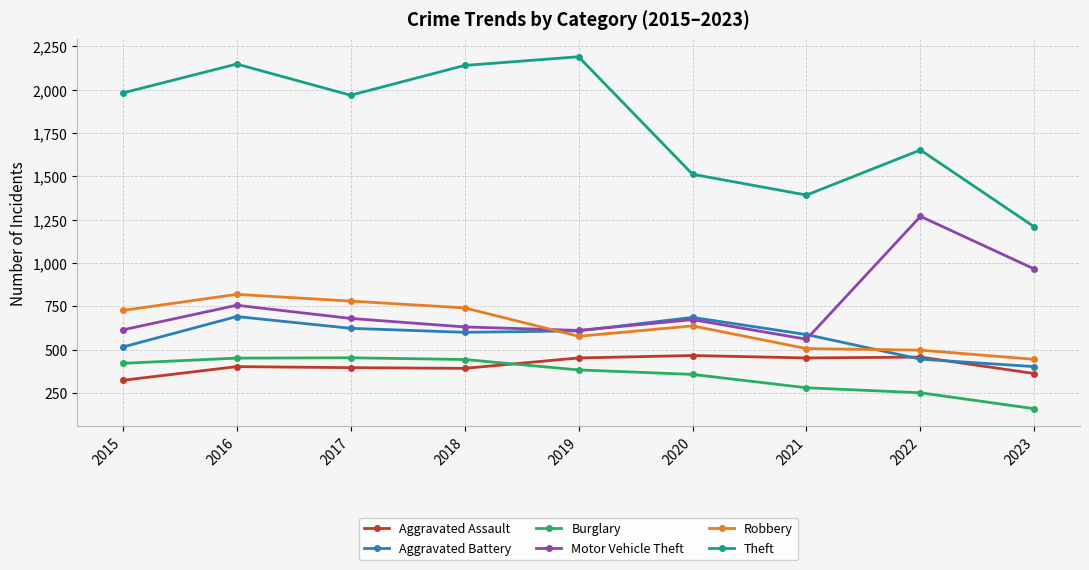

True or false: Robbery and Theft intersect in this chart.

False